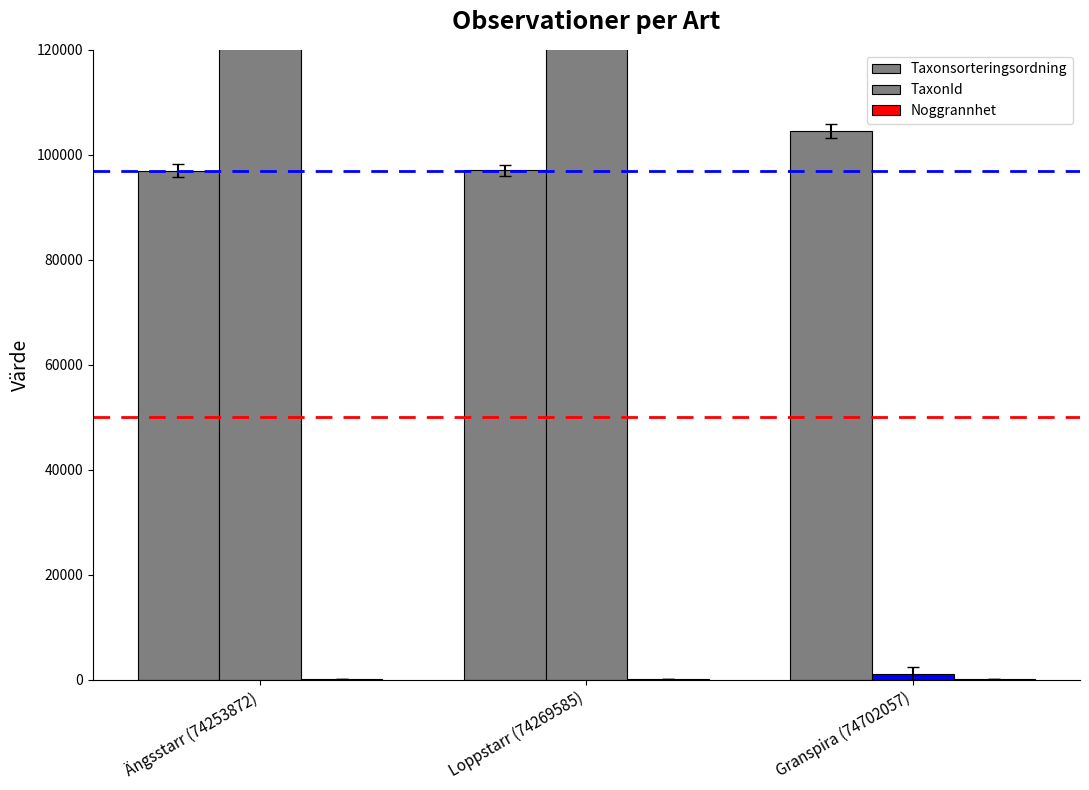

Which series has the largest range (max minus min)?

TaxonId